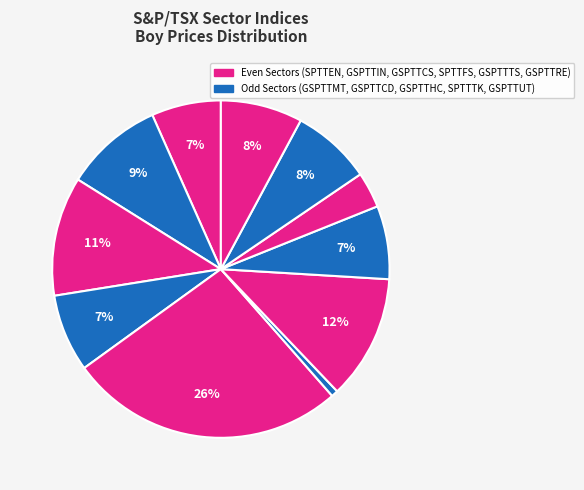

How many segments does this pie chart have?

11